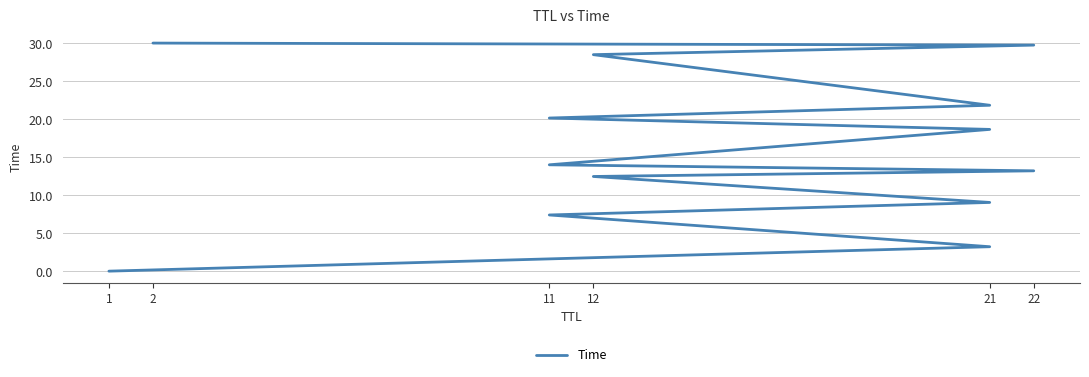

What is the change in value from 11 to 12?

+14.5